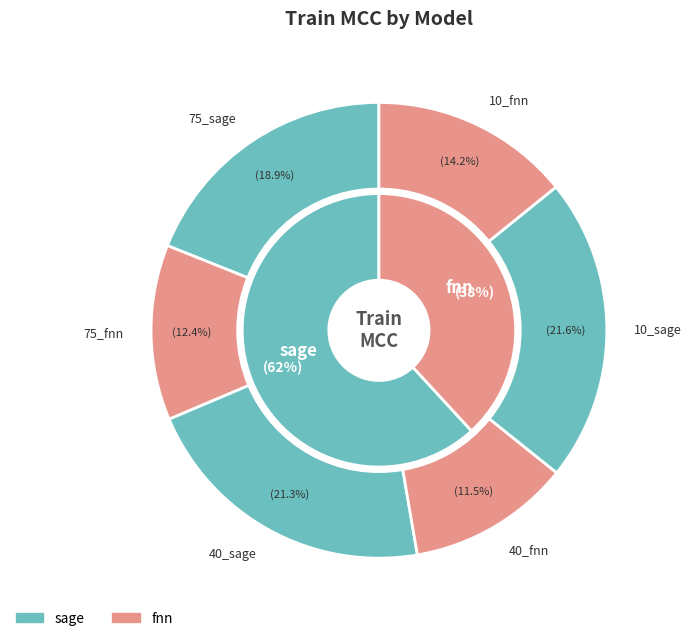

Rank the categories by value from lowest to highest.

40_fnn, 75_fnn, 10_fnn, 75_sage, 40_sage, 10_sage